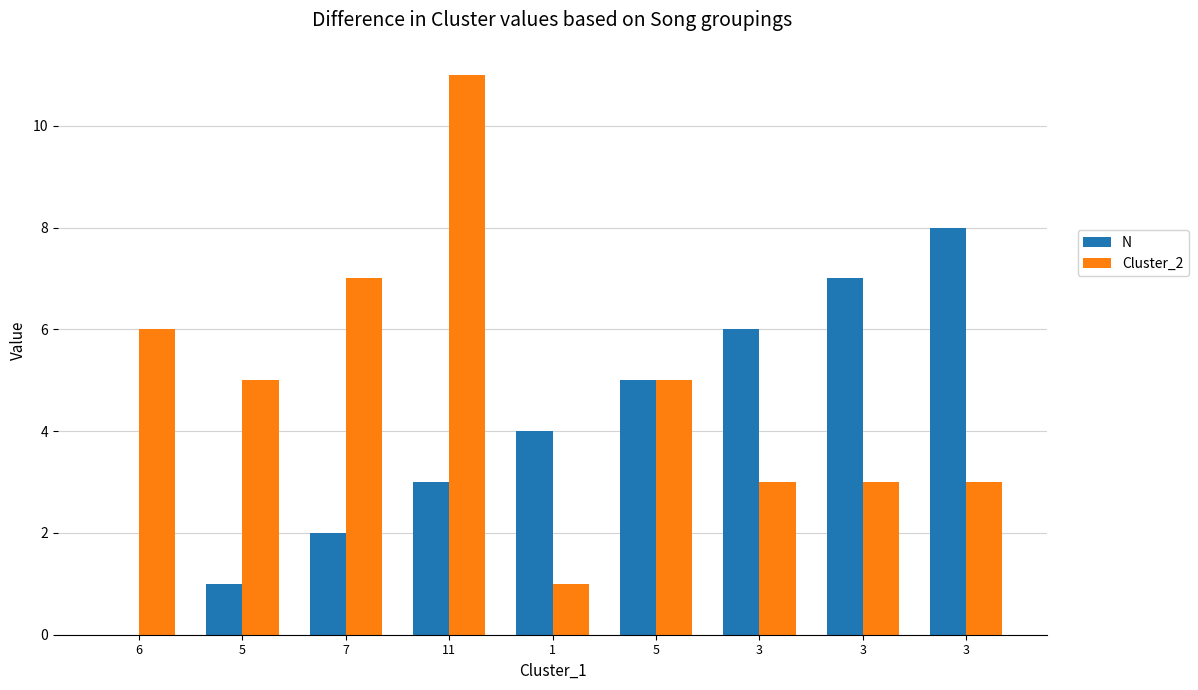

Where does the Cluster_2 series first go above 5?

6